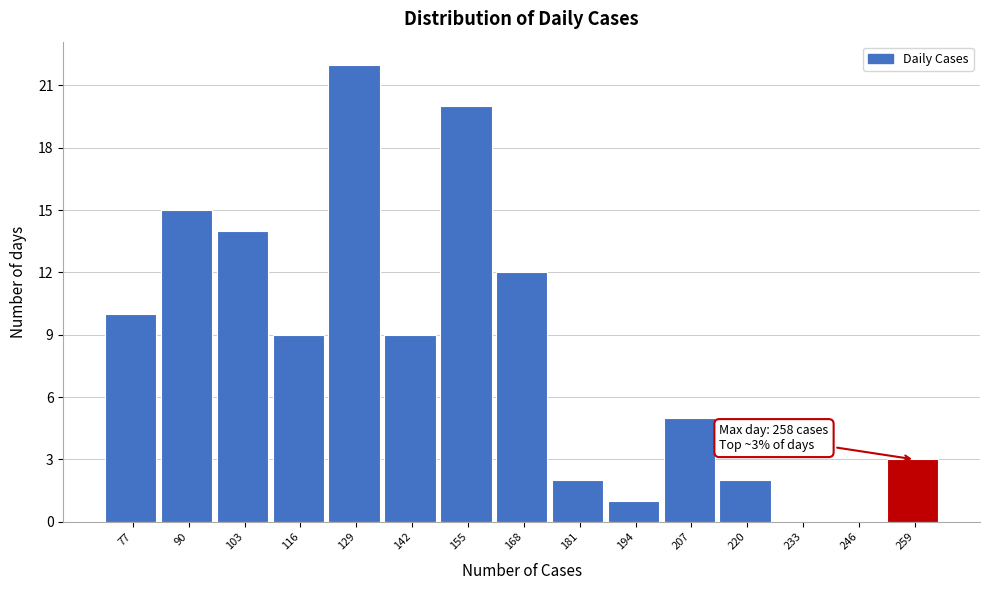

Over which range of the x-axis is the bar tallest?

122 to 136